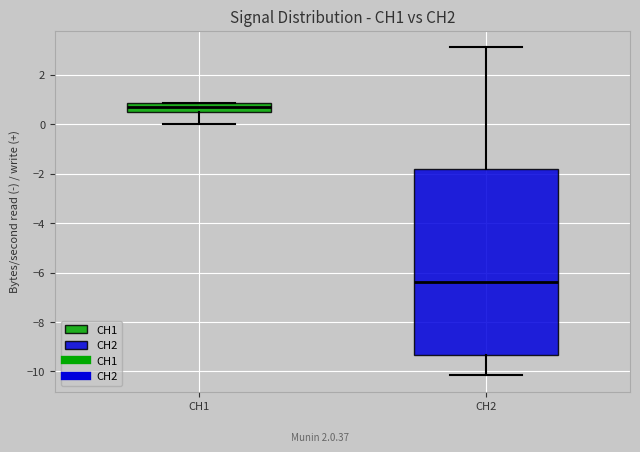

Reading left to right, read every box against the y-axis: the position of its median line, the range the box covers, and the ends of its whiskers. The values are not printed on the chart, so give them approximately, as read against the axis.

CH1: median 0.8 (inside the box), box 0.4 to 0.8, whiskers 0.0 to 0.8
CH2: median -6.4, box -9.4 to -1.8, whiskers -10.2 to 3.2